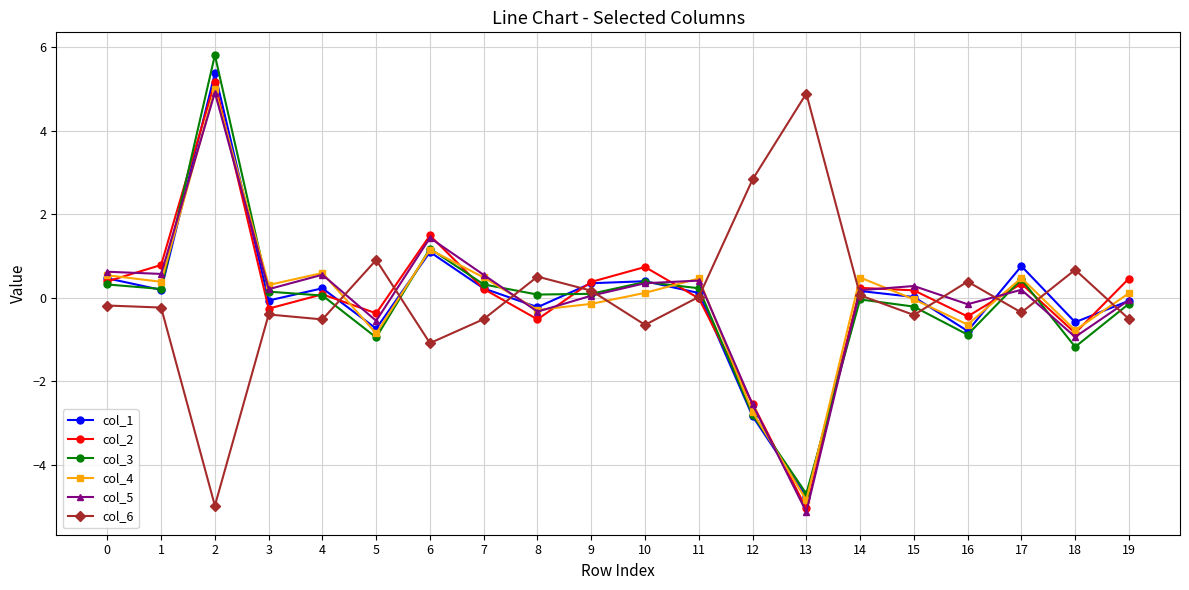

How many distinct data groups are displayed?

6